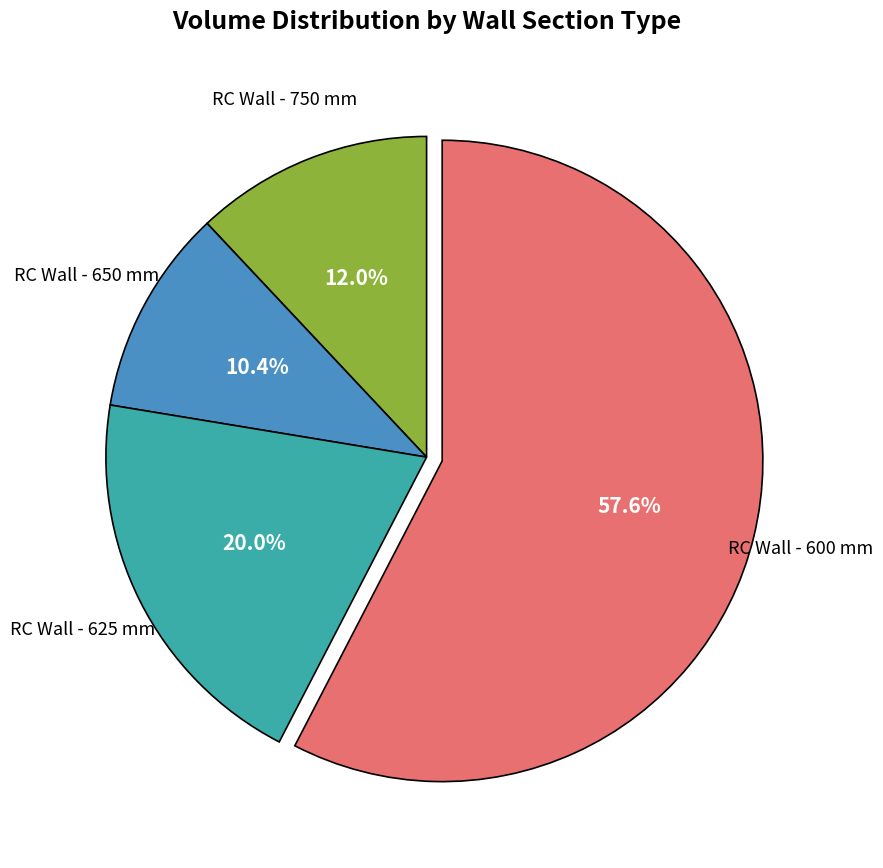

Is there any slice that represents more than half of the pie?

Yes